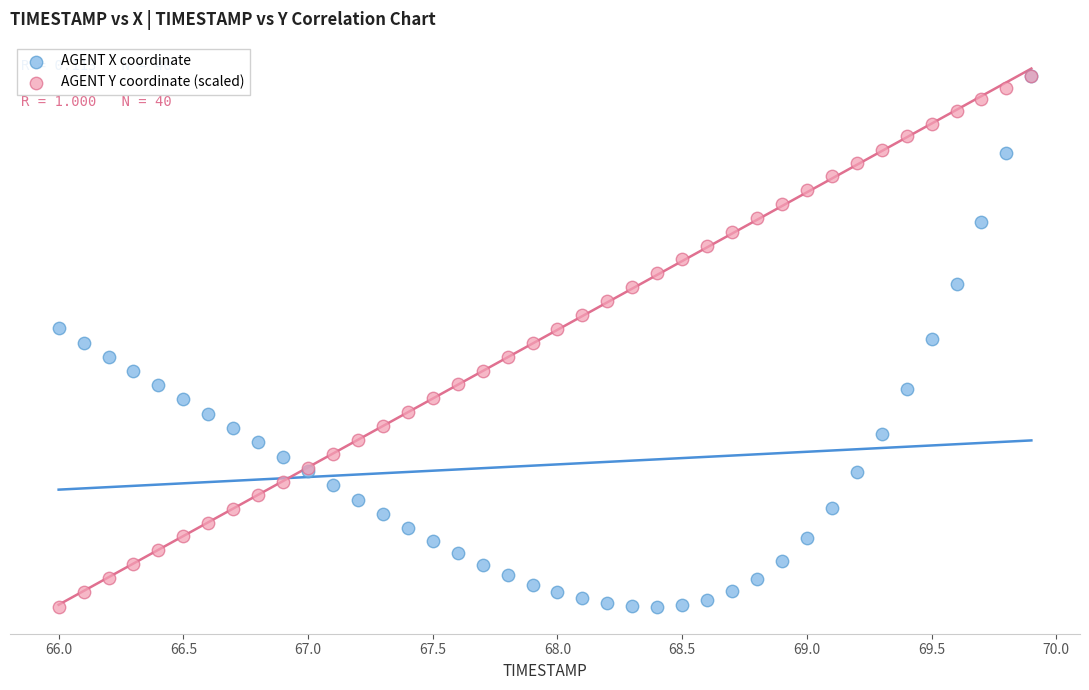

What are all the series names shown in the legend?

AGENT X coordinate, AGENT Y coordinate (scaled)